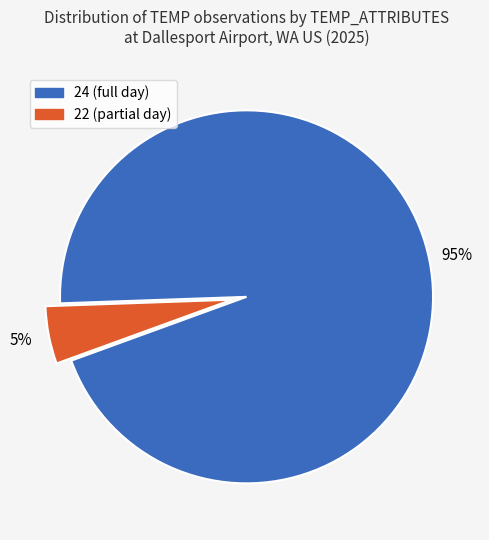

Is it true that 22 is 5% of the pie?

True